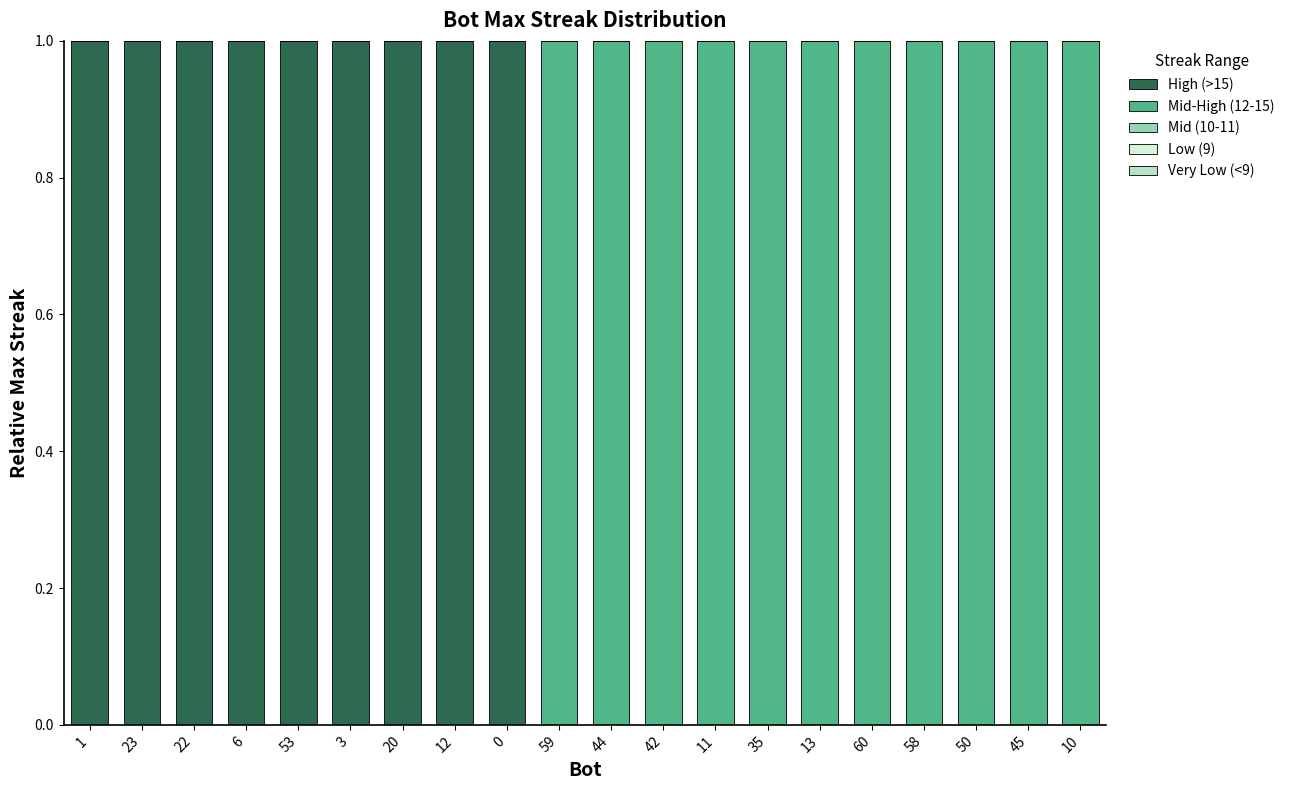

Are the bars horizontal?

No